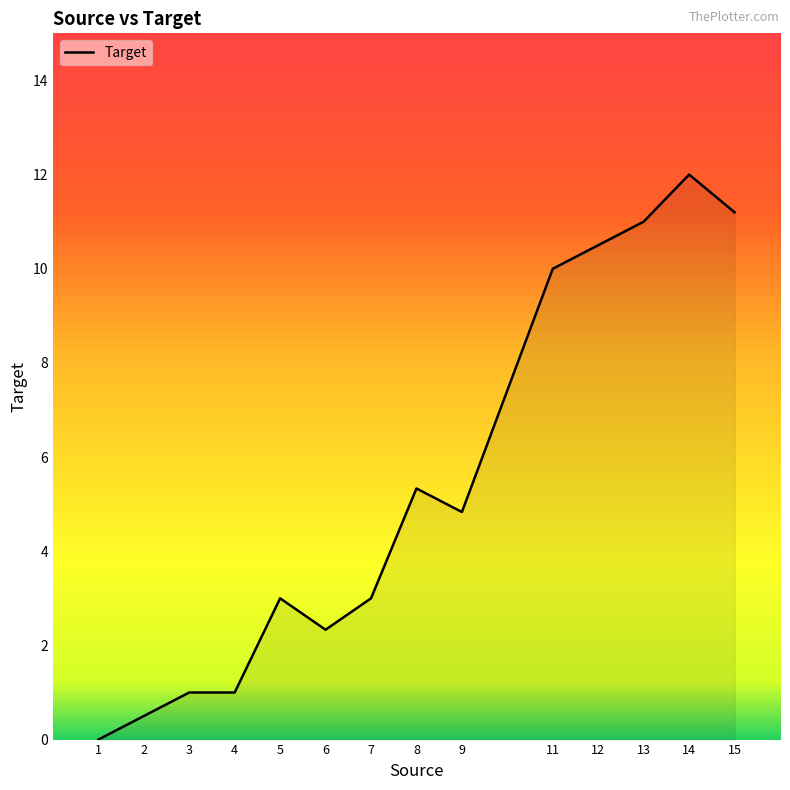

What is the difference between the values at 14 and 2?

11.5